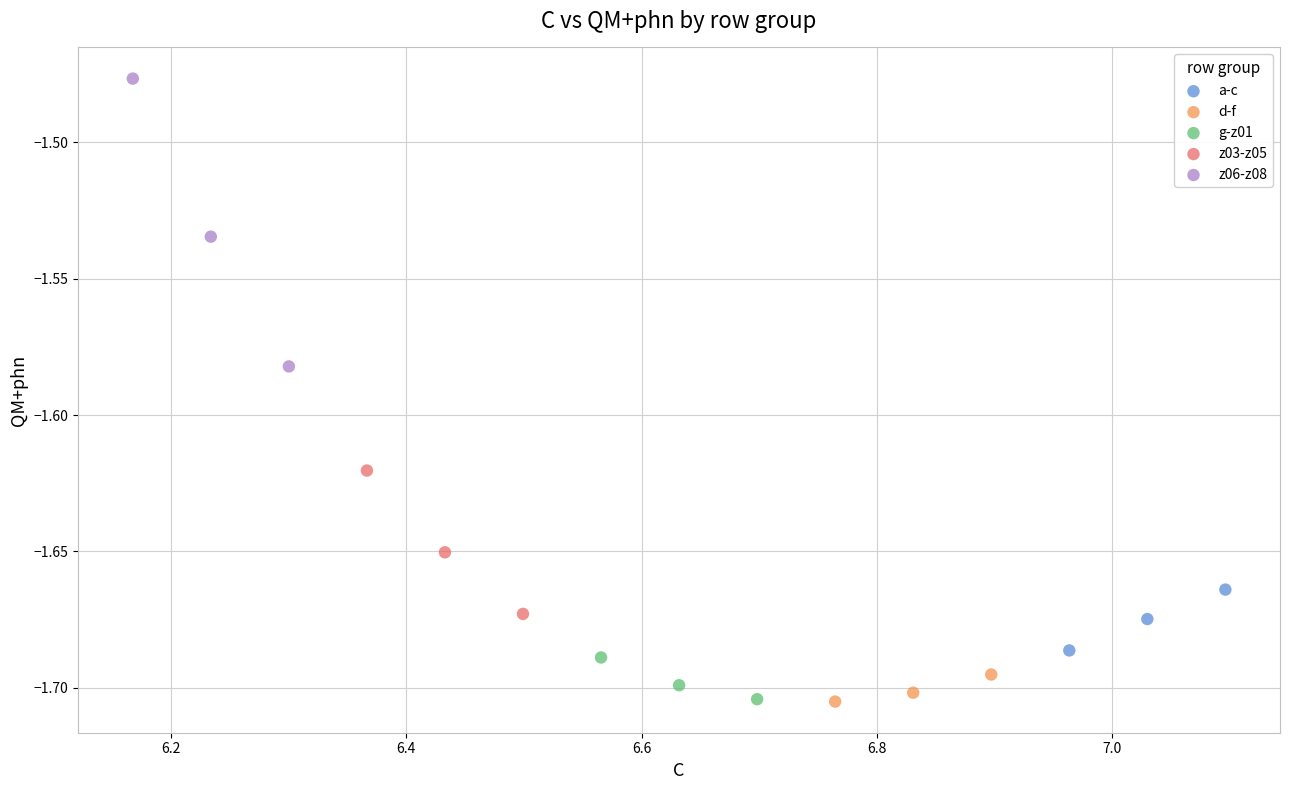

Which series has the widest spread of Y values?

z06-z08